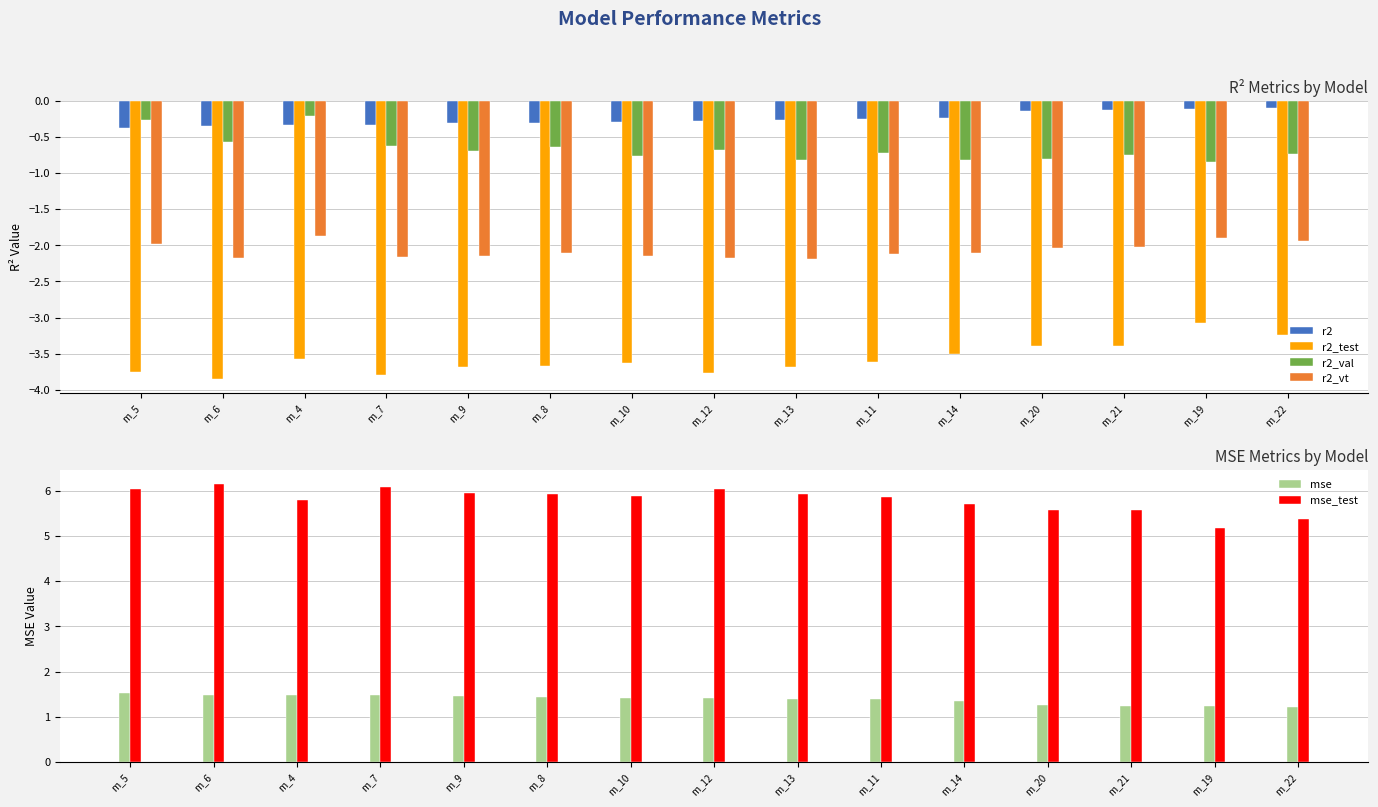

What is the spread (max minus min) of values at m_11?

9.5